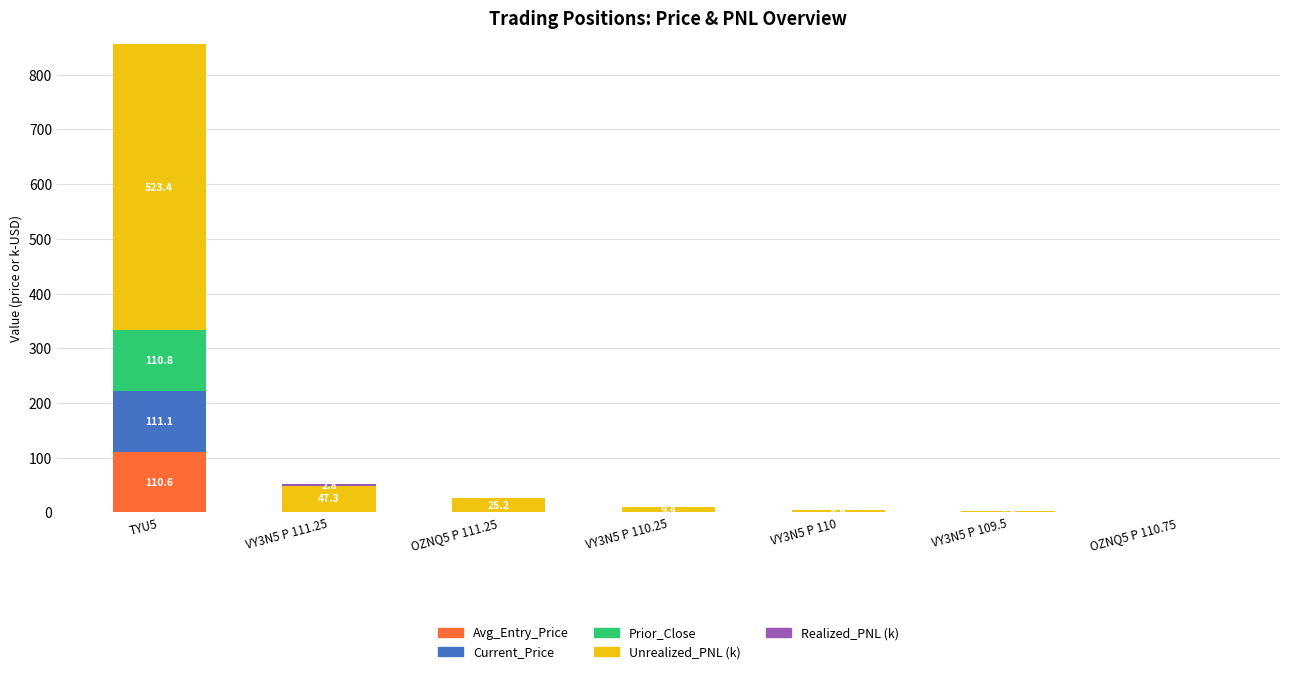

What is the sum of all Avg_Entry_Price values?

111.0